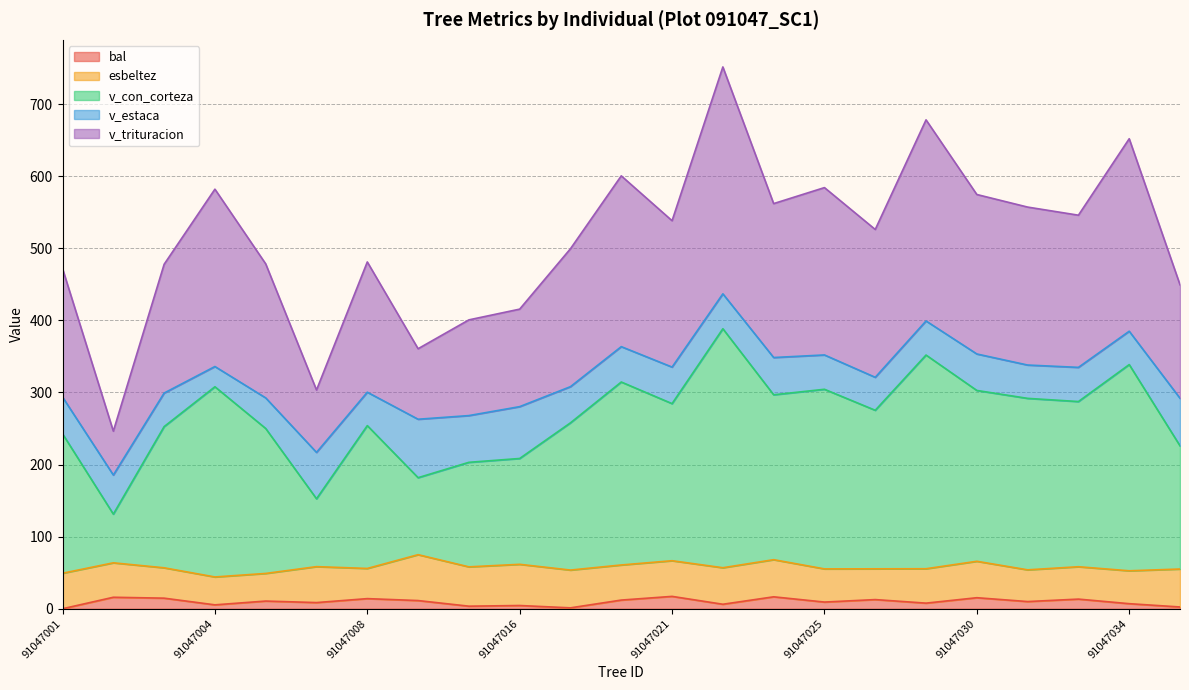

Is it true that bal equals 14.0 at 91047008?

True